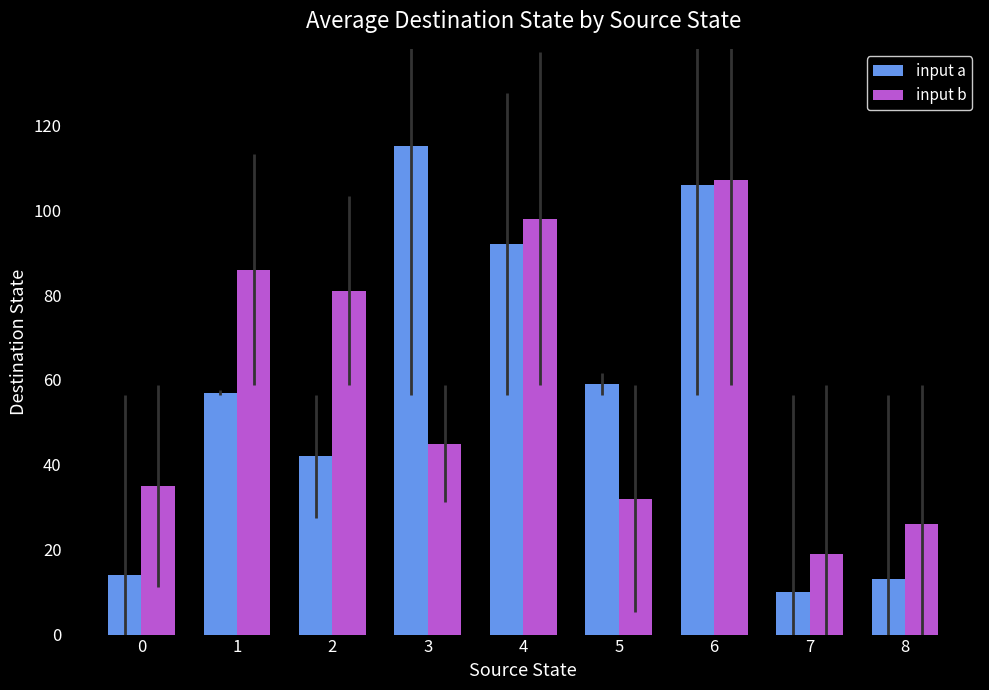

What is the total value across all series at 5?

91